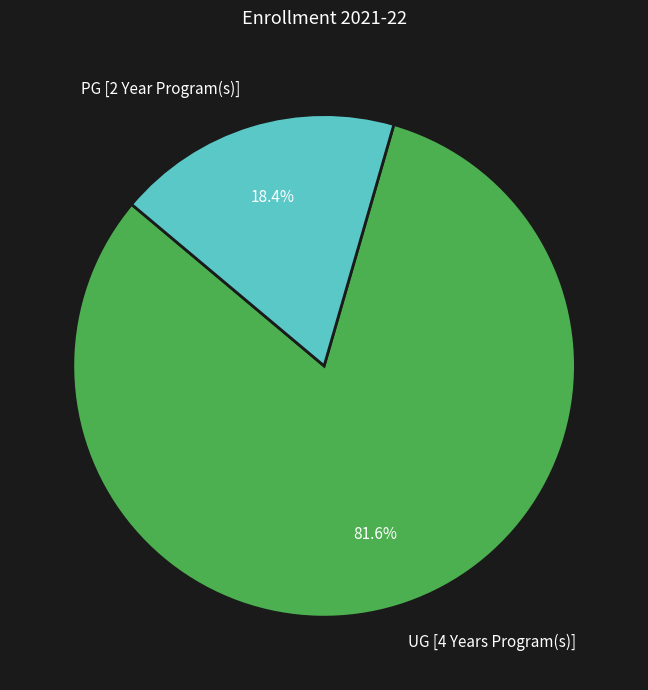

The PG [2 Year Program(s)] slice represents 4% of the pie. True or false?

False